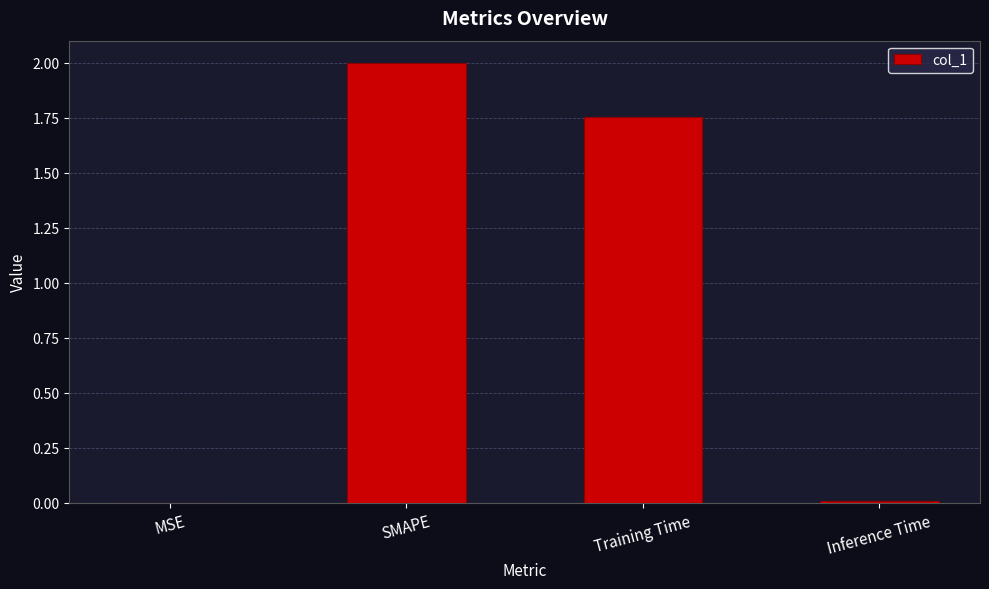

Are the bars grouped side by side (vs. stacked)?

No